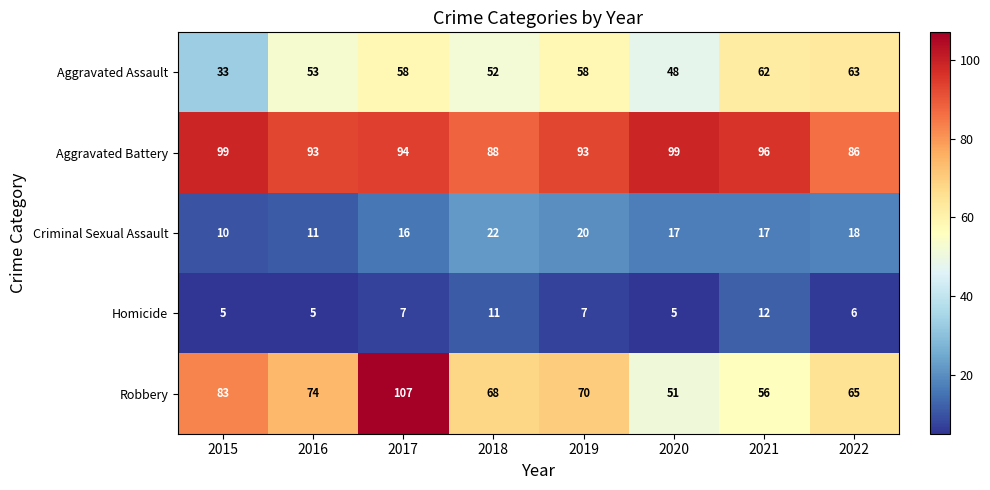

Is it true that Criminal Sexual Assault equals 11 at 2016?

True